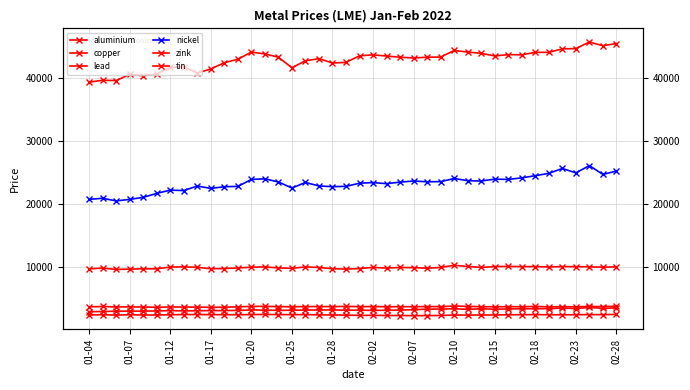

The tin series shows 42500.0 at 02-15. True or false?

True